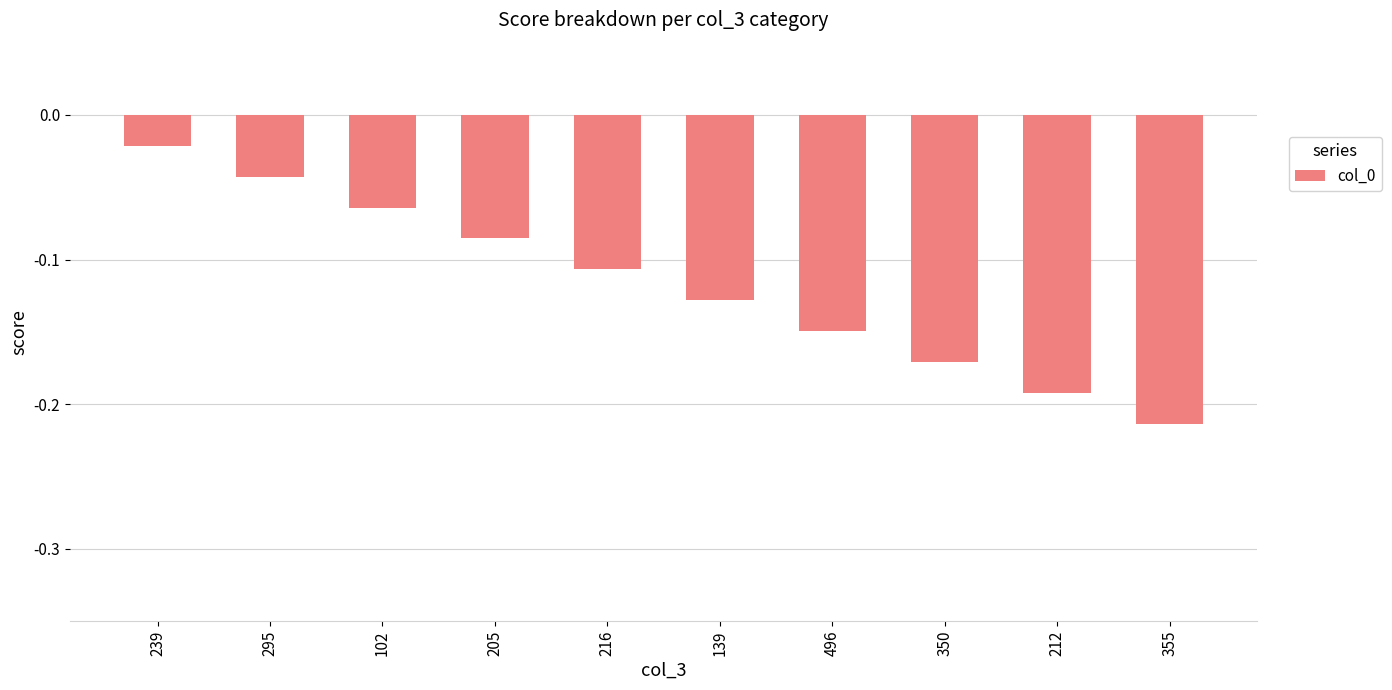

The chart shows a value of -0.3 at 350. True or false?

False